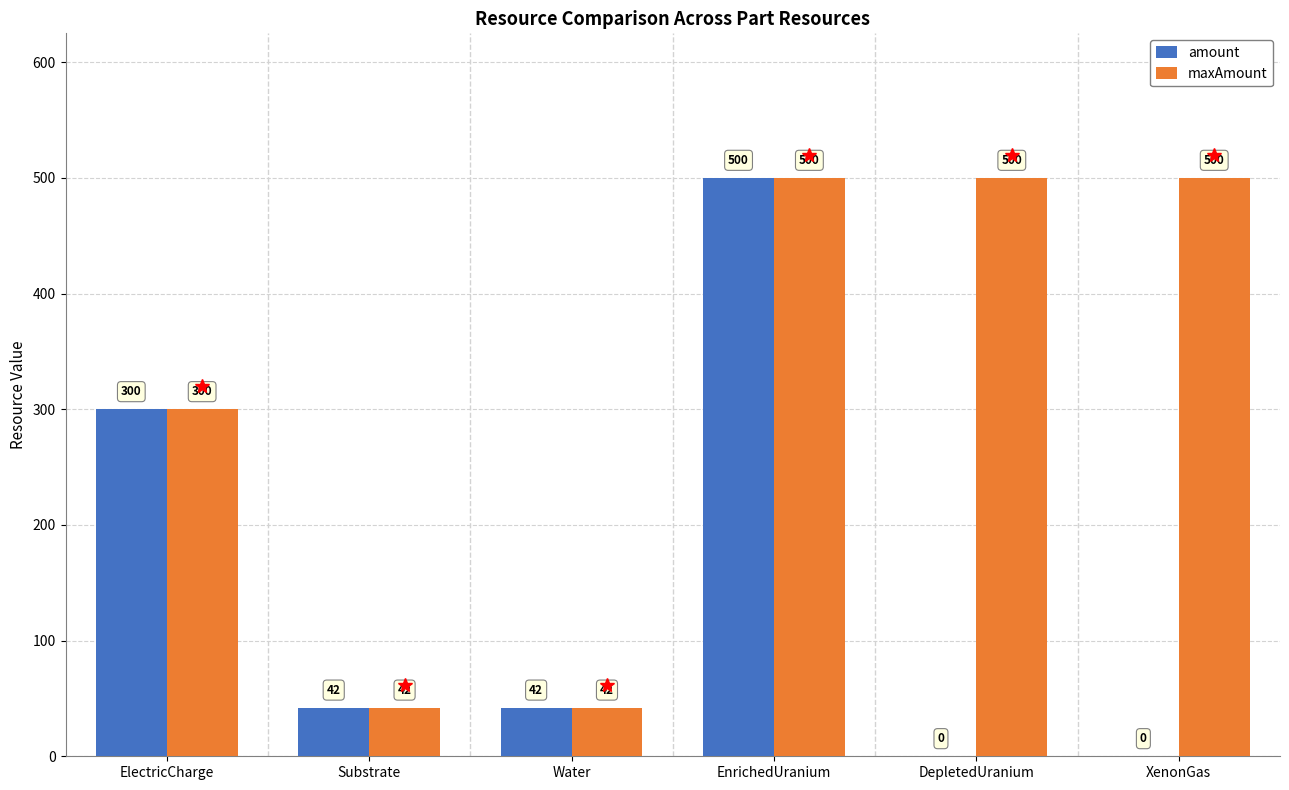

Between ElectricCharge and XenonGas, which series saw the biggest shift?

amount